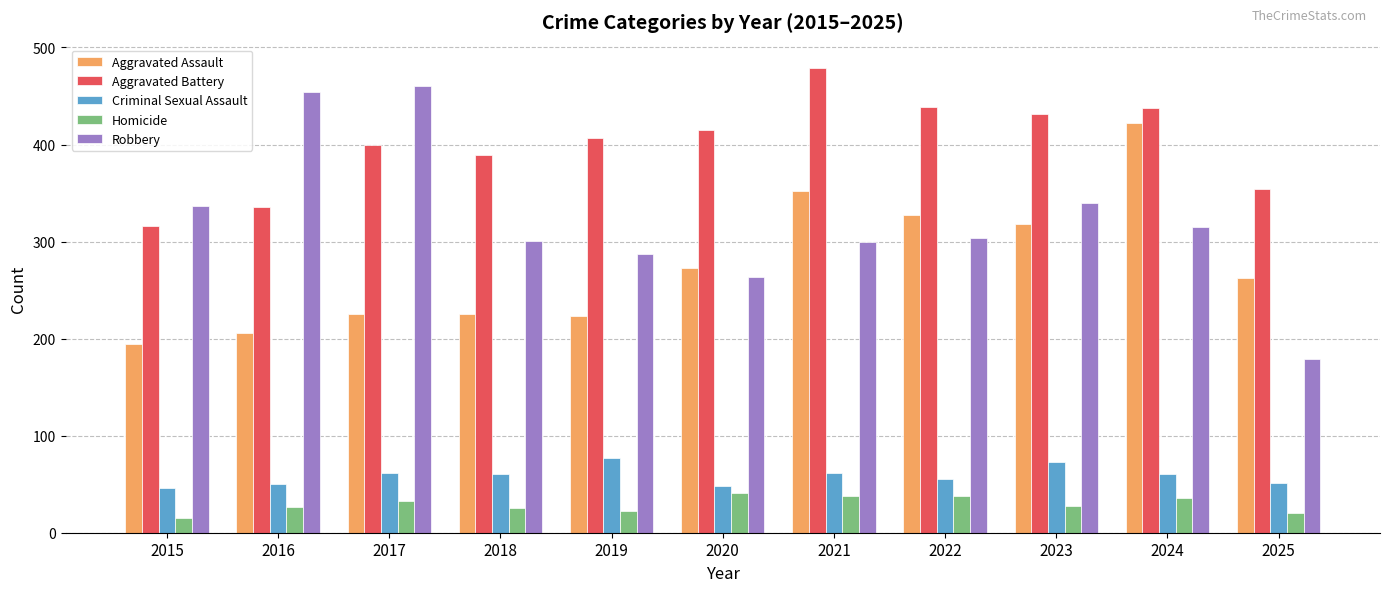

Which series changed the most between 2017 and 2020?

Robbery